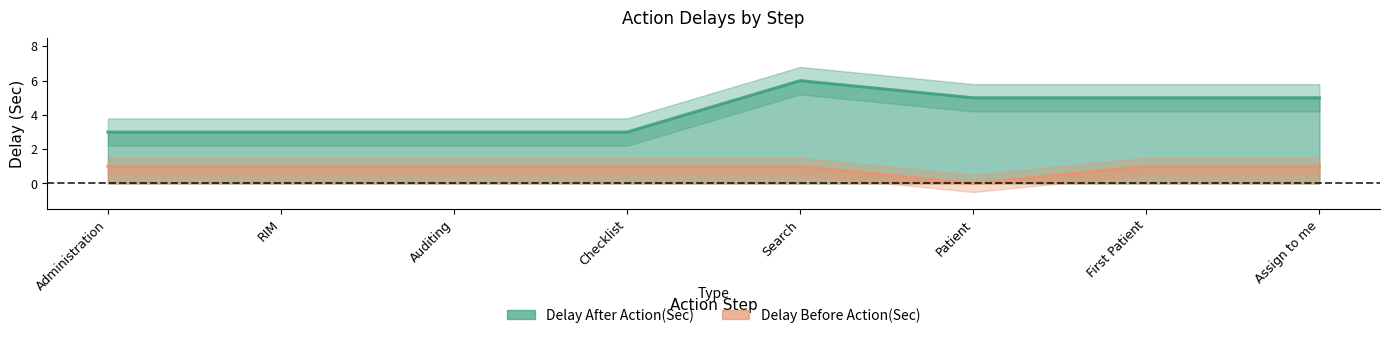

What is the sum of the Delay After Action(Sec) values at Checklist and Patient?

8